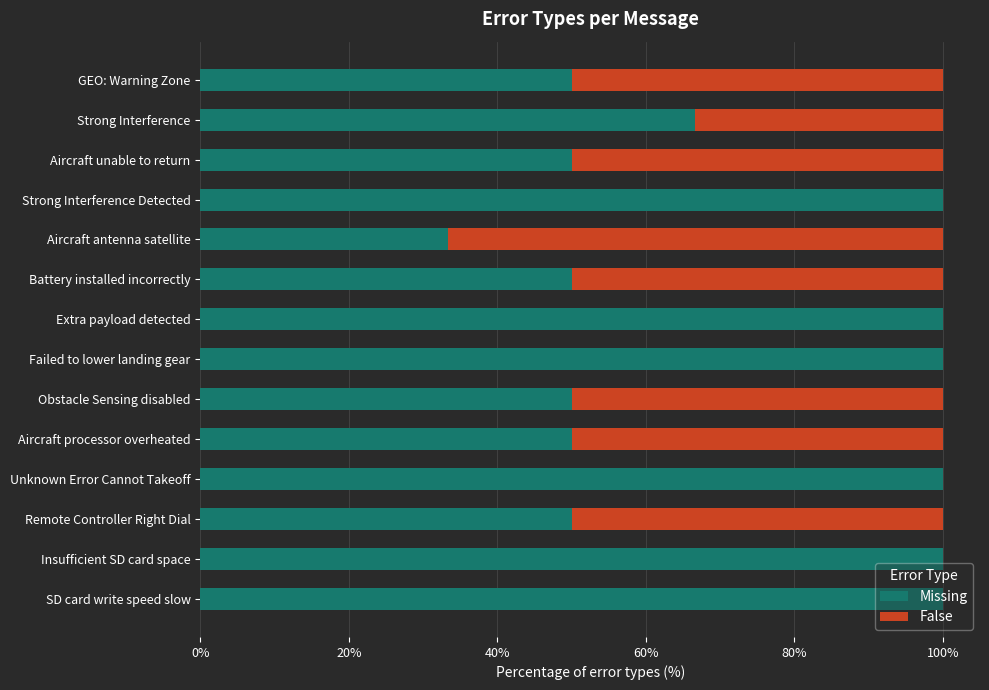

What is the total value across all series at Failed to lower landing gear?

100.0